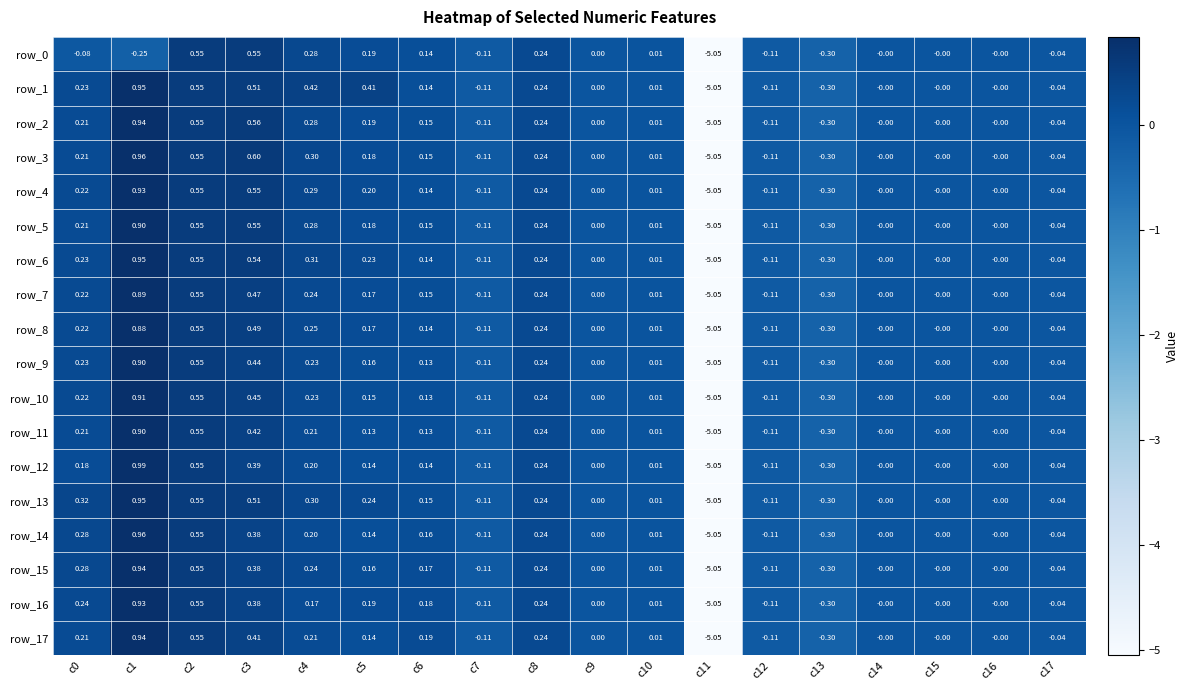

Which category has the highest value in the row_14 series?

c1